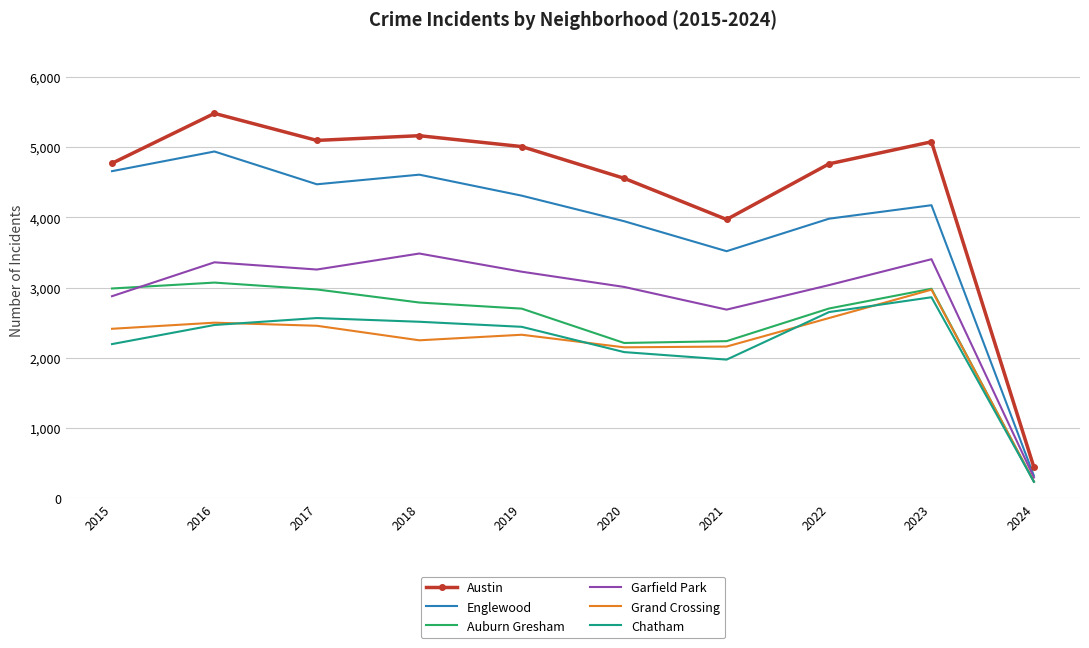

In Grand Crossing, how many points are higher than both neighbors (excluding endpoints)?

3